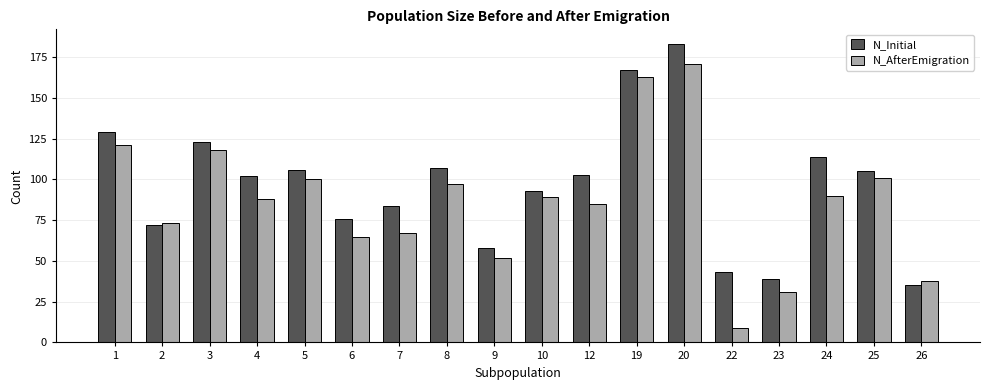

Reading left to right, what are all the values shown in this chart?

N_Initial: 129	72	123	102	106	76	84	107	58	93	103	167	183	43	39	114	105	35
N_AfterEmigration: 121	73	118	88	100	65	67	97	52	89	85	163	171	9	31	90	101	38